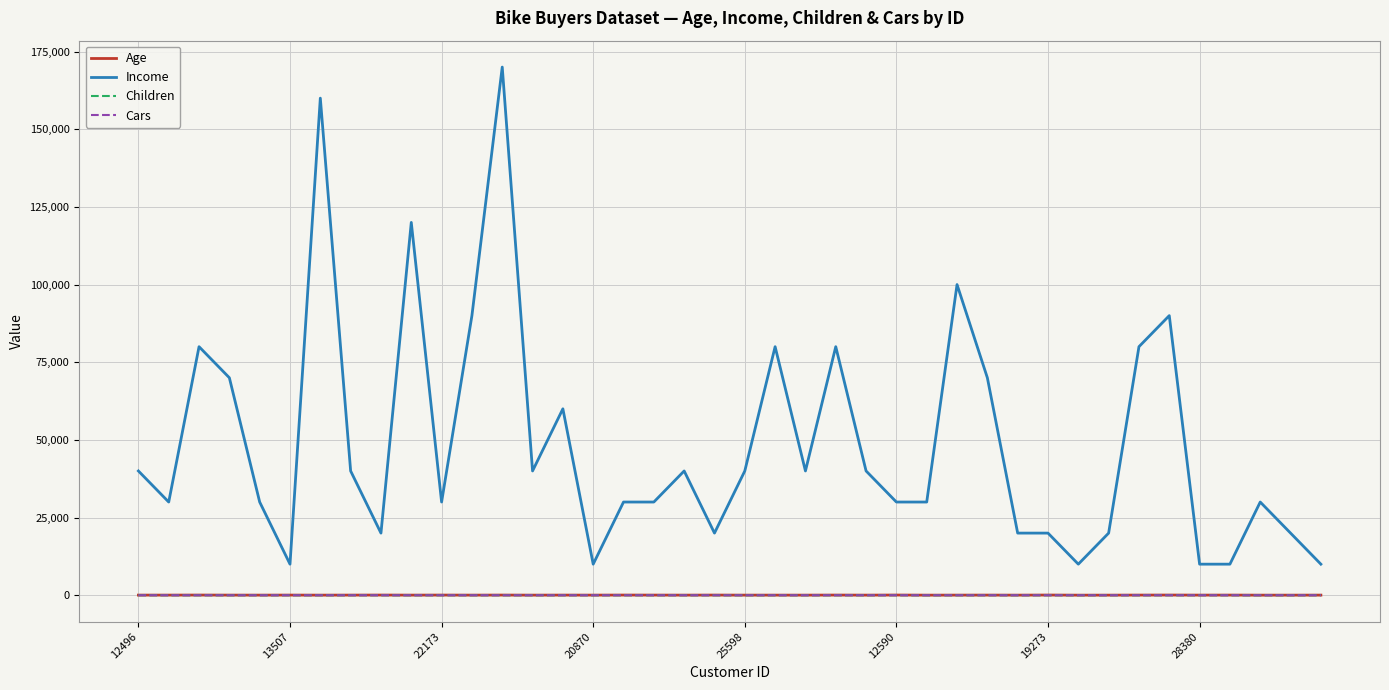

What is the greatest value displayed?

170000